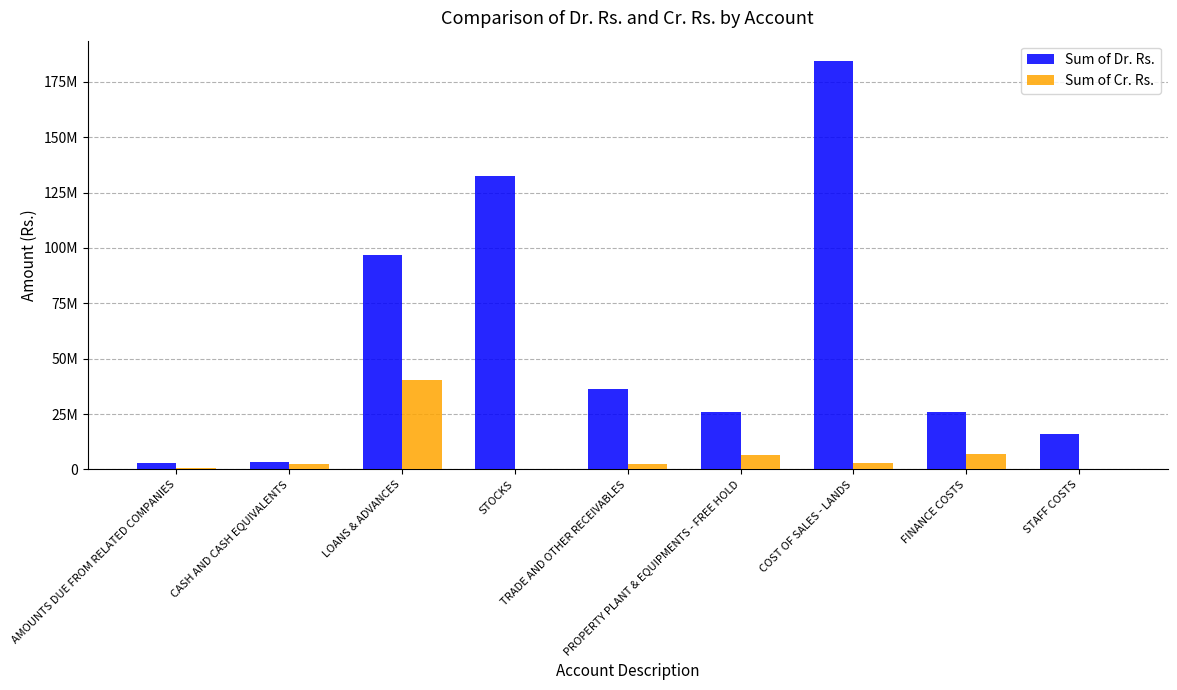

Reading left to right, transcribe all the data shown in this chart.

Sum of Dr. Rs.: AMOUNTS DUE FROM RELATED COMPANIES=3038112.5	CASH AND CASH EQUIVALENTS=3366776.9	LOANS & ADVANCES=96878737.8	STOCKS=132622931.6	TRADE AND OTHER RECEIVABLES=36462760.6	PROPERTY PLANT & EQUIPMENTS - FREE HOLD=25847573.4	COST OF SALES - LANDS=184407609.8	FINANCE COSTS=26162421.3	STAFF COSTS=16062748.9
Sum of Cr. Rs.: AMOUNTS DUE FROM RELATED COMPANIES=622651.8	CASH AND CASH EQUIVALENTS=2417464.1	LOANS & ADVANCES=40482380.8	STOCKS=0.4	TRADE AND OTHER RECEIVABLES=2576344.5	PROPERTY PLANT & EQUIPMENTS - FREE HOLD=6298030.0	COST OF SALES - LANDS=2727506.6	FINANCE COSTS=7074522.7	STAFF COSTS=0.0